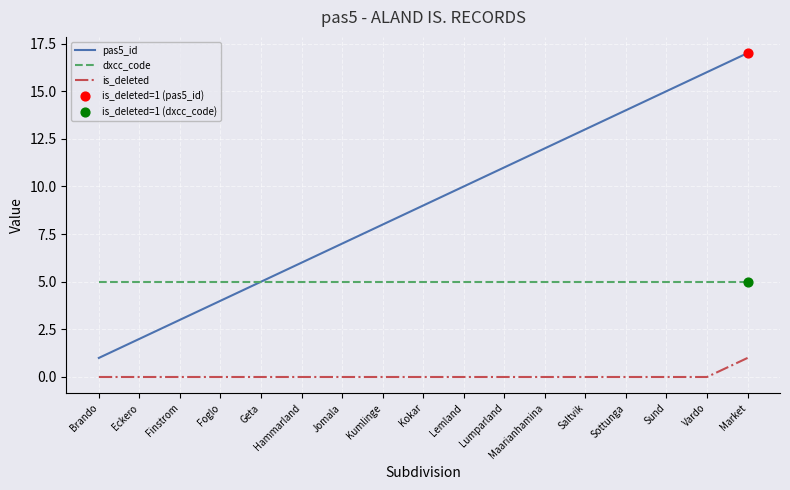

What is the difference between the highest and lowest values at Geta?

5